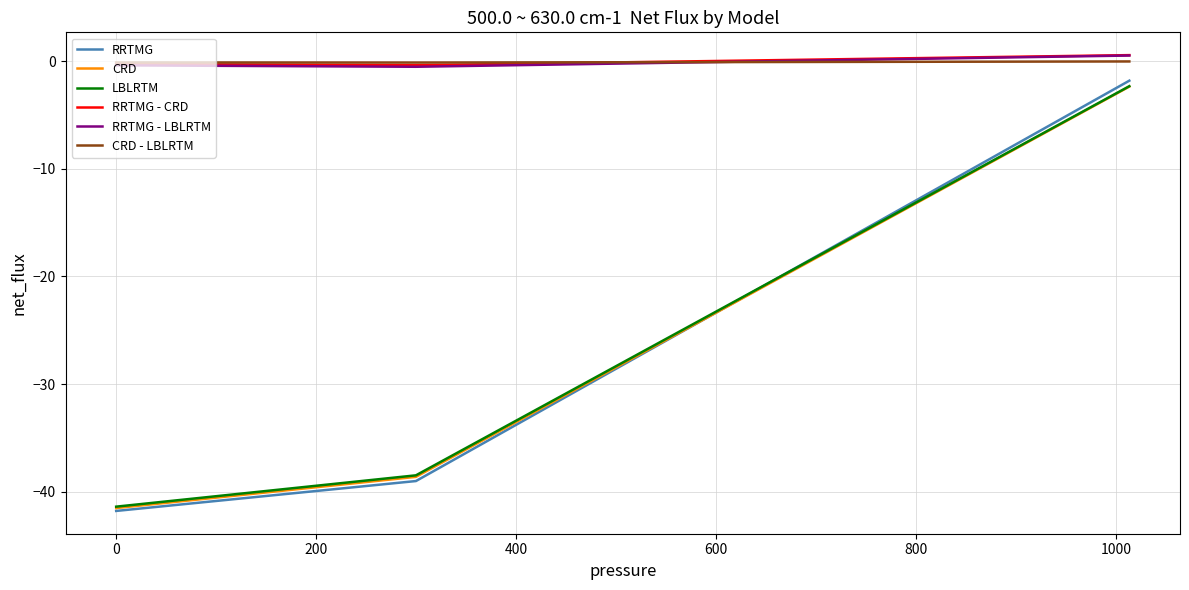

Count the number of categories in the chart.

3